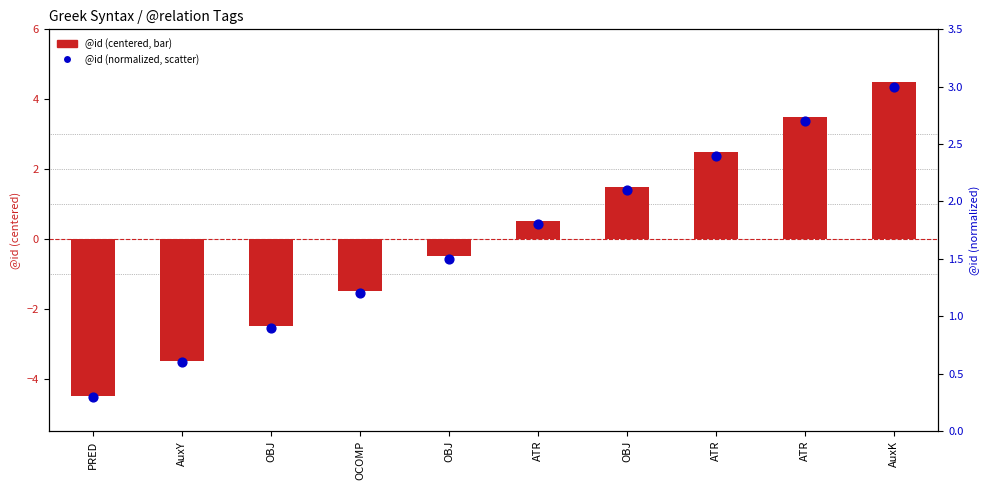

Which series has the largest Y range (max minus min)?

@id (centered)